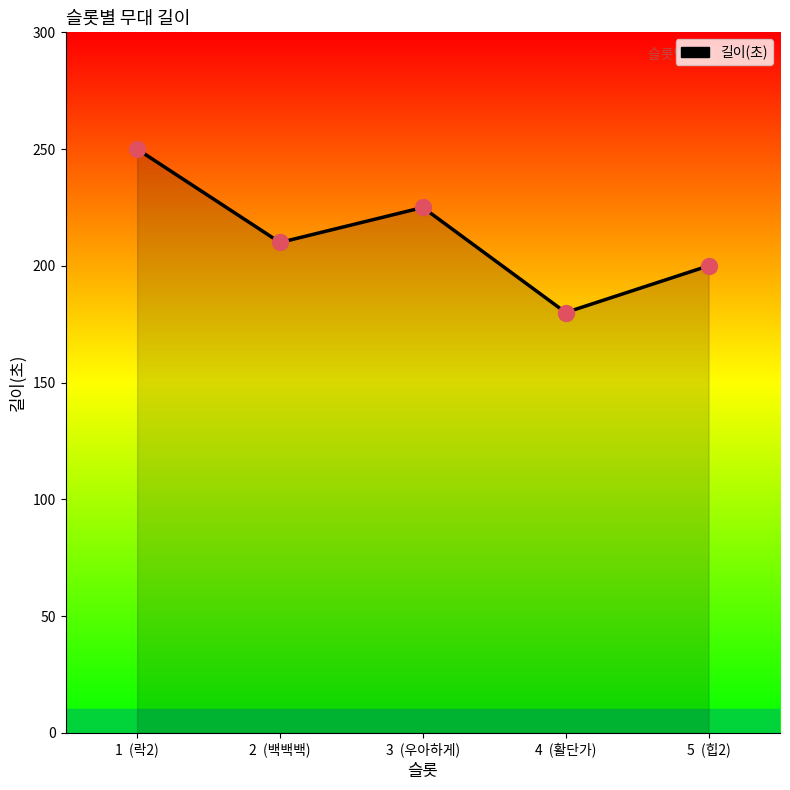

What is the change in value from 2  (백백백) to 5  (힙2)?

-10